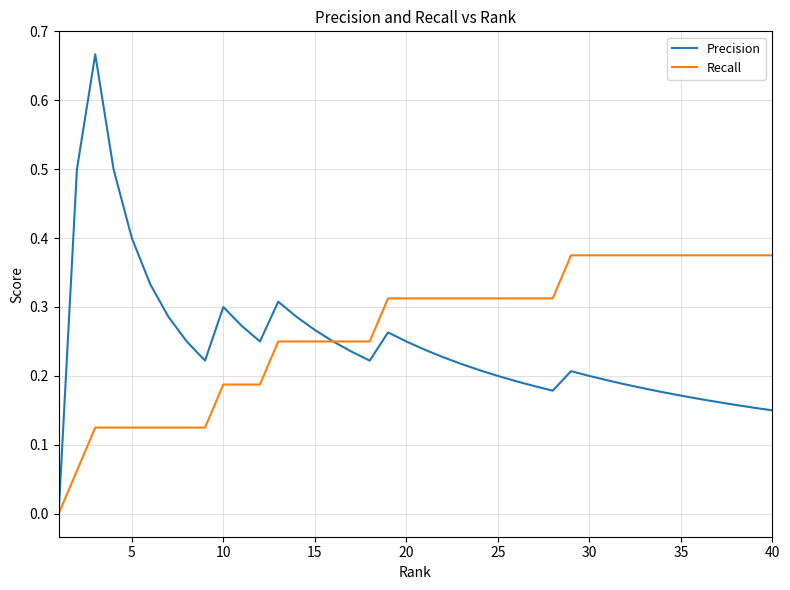

How many Recall values are between 0 and 1?

40